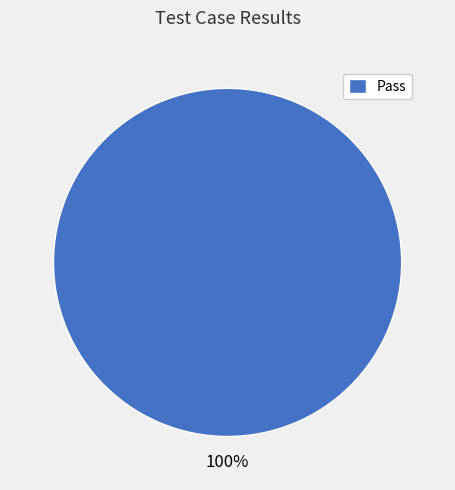

Is it true that Pass is 100% of the pie?

True